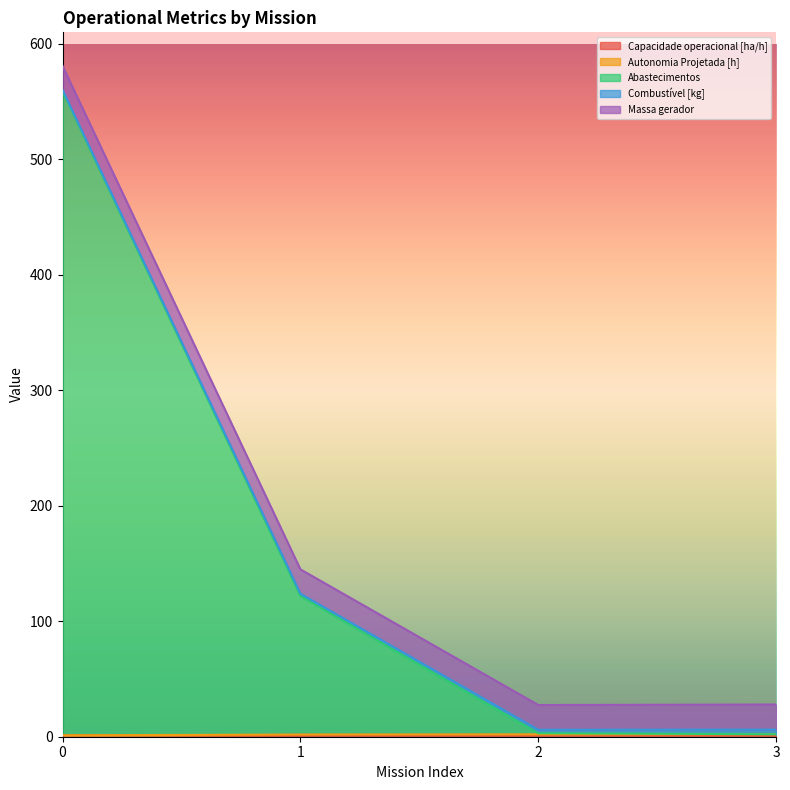

List the series in order of their peak value, lowest first.

Autonomia Projetada [h], Capacidade operacional [ha/h], Combustível [kg], Massa gerador, Abastecimentos